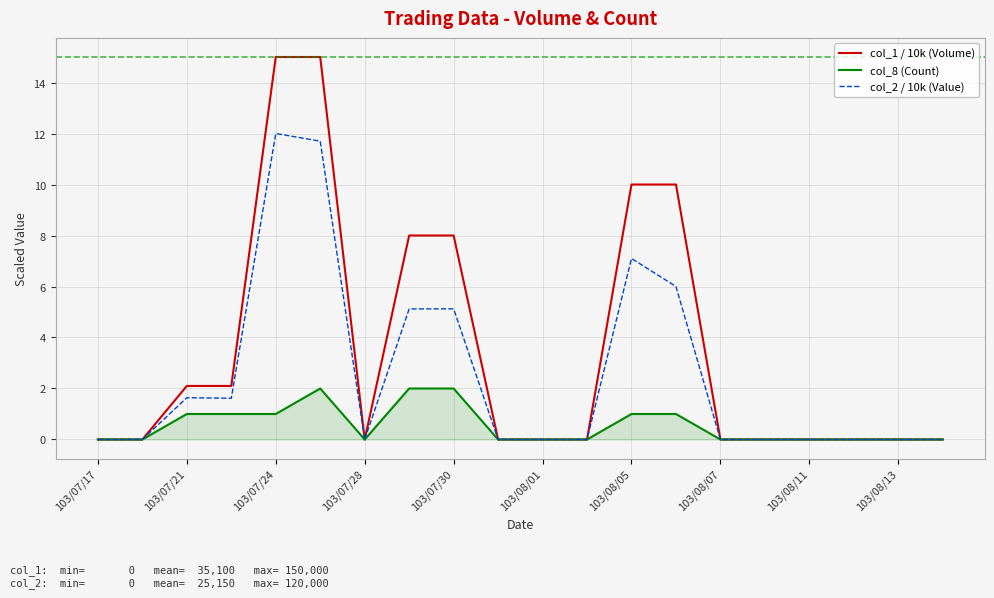

What is the maximum value shown in the chart?

15.0